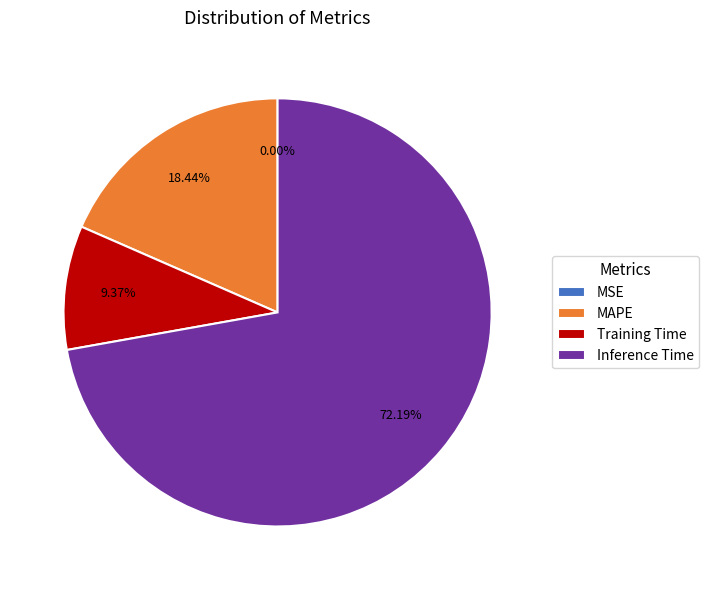

Which slice represents more than half of the pie?

Inference Time